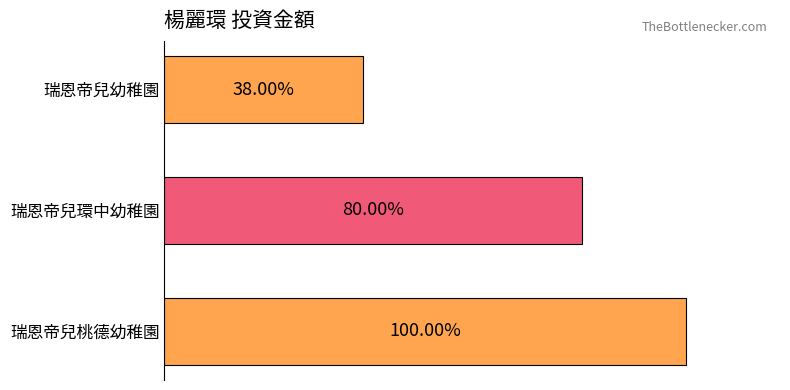

Where does the data first go above 2000000?

瑞恩帝兒桃德幼稚園